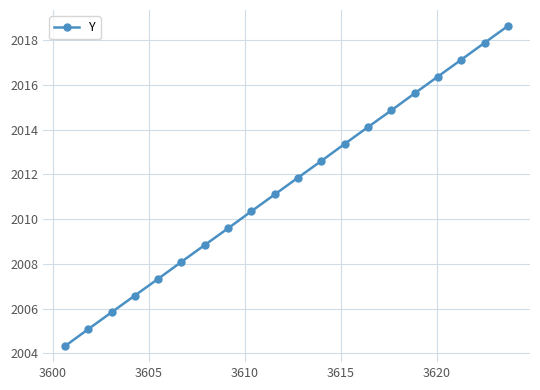

What is the value of the 18th point from the left?

2017.1